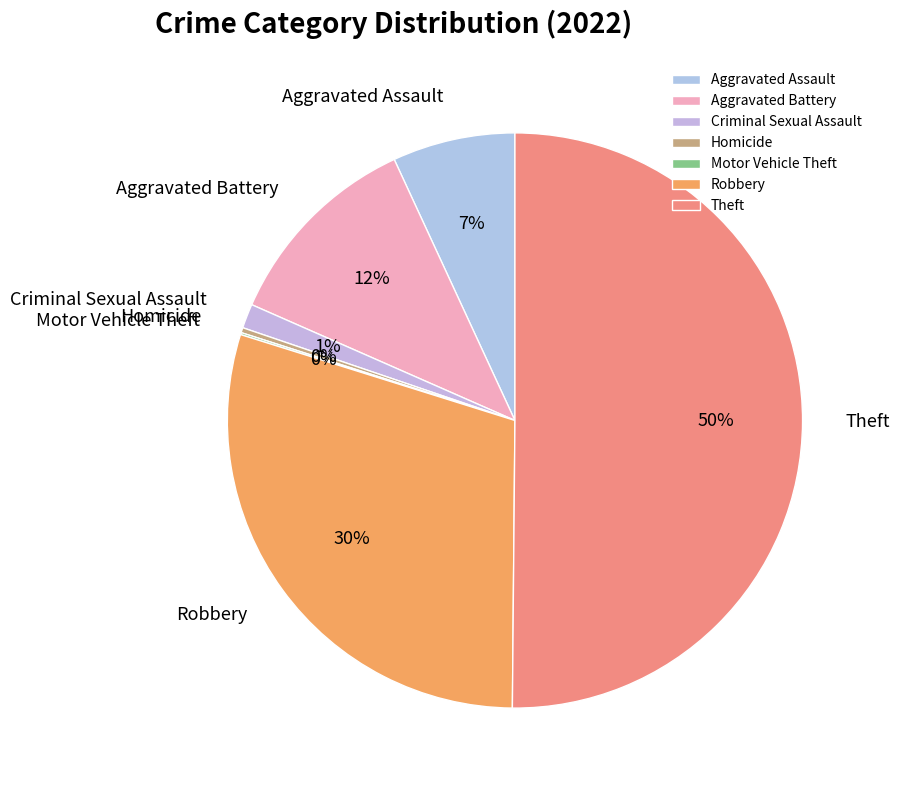

To the nearest percent, what is the difference between the largest and smallest slice percentages?

50%